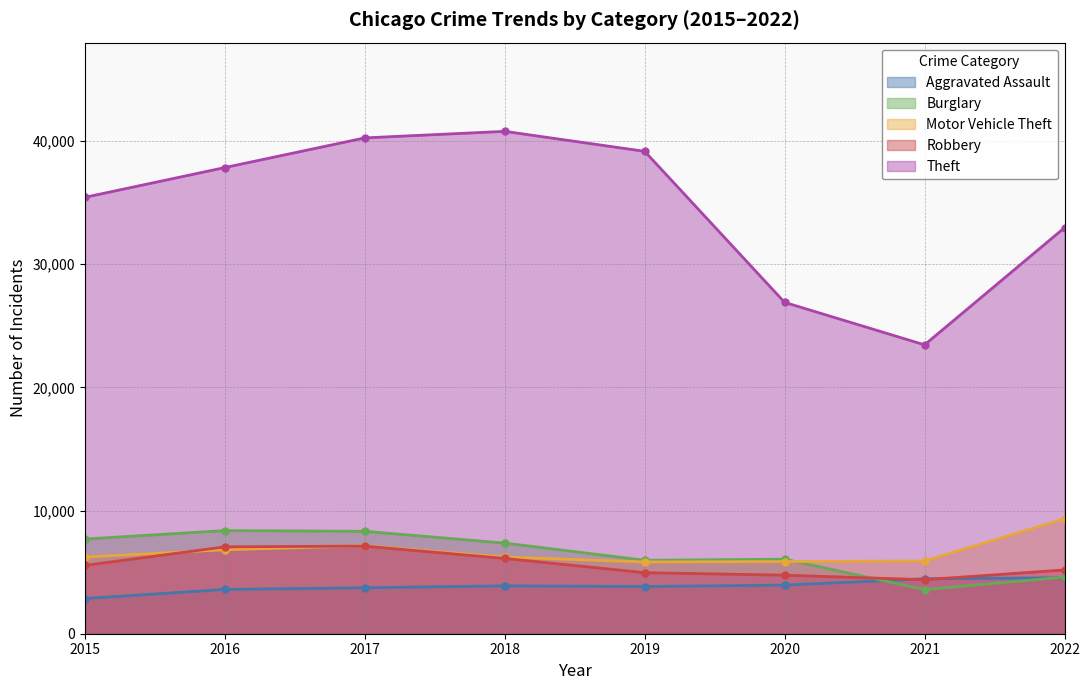

What is the sum of all Burglary values?

51941